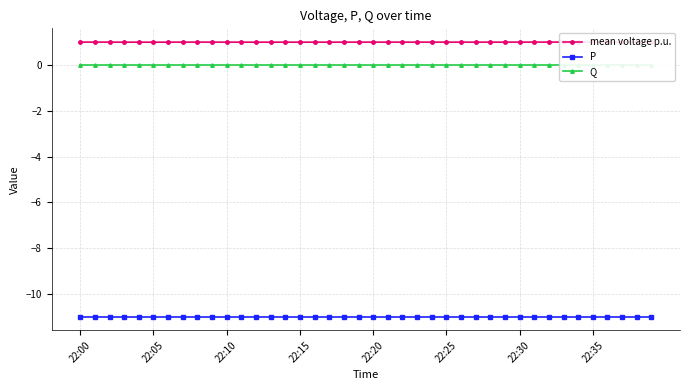

What are all the series names shown in the legend?

mean voltage p.u., P, Q